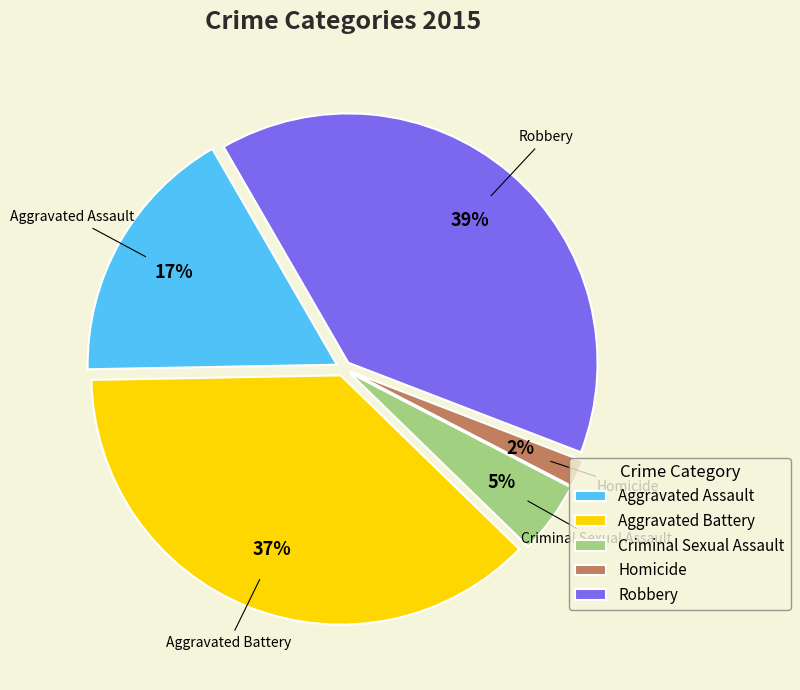

What is the smallest slice in the pie chart?

Homicide